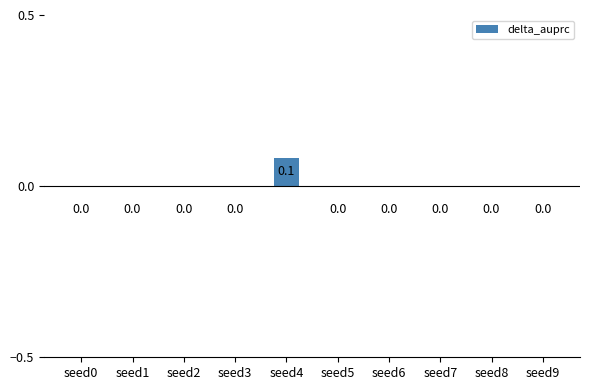

Which category has the highest value across all series?

seed4